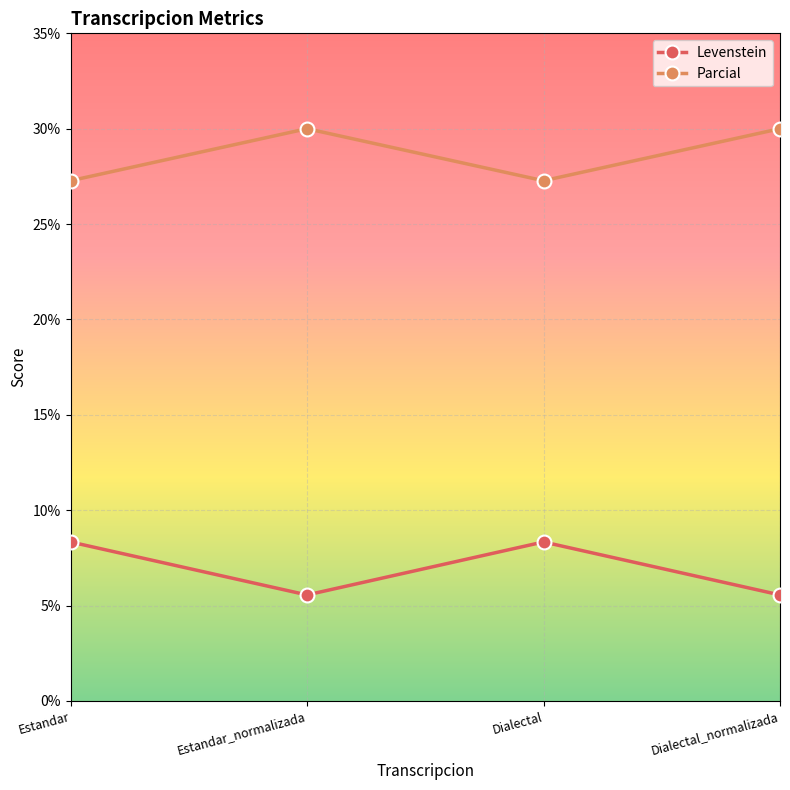

True or false: Parcial has a value of 41.5 at Dialectal.

False